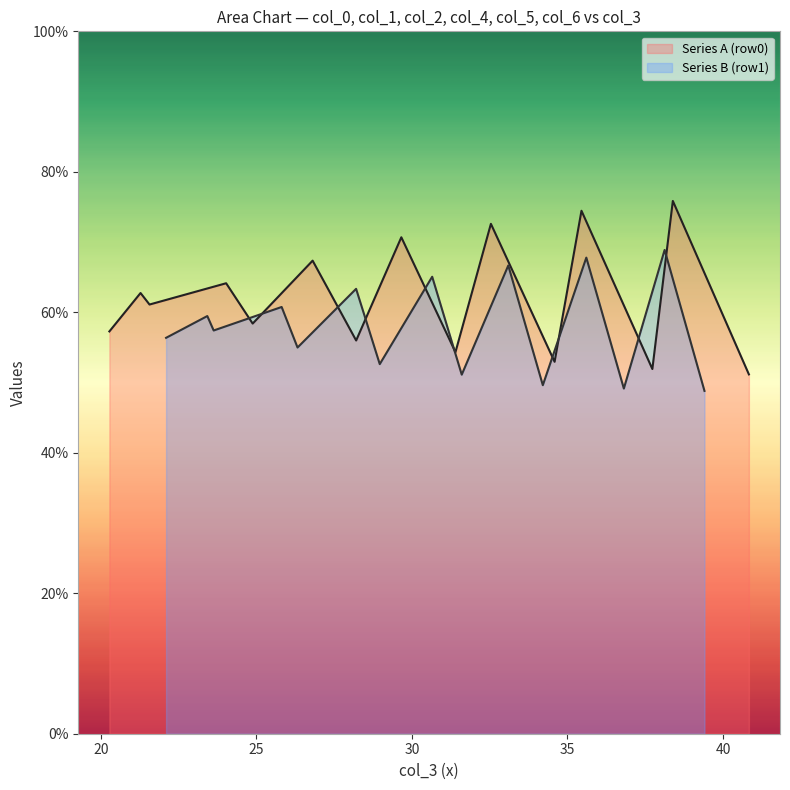

Is it true that col_6 equals 94.6 at 20.27083333?

False